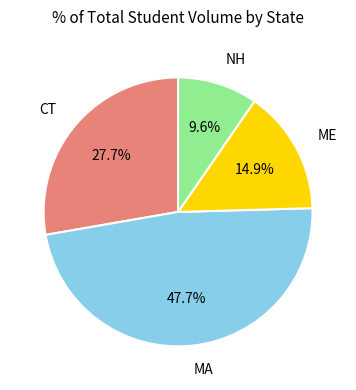

Does ME represent more than half of the total?

No